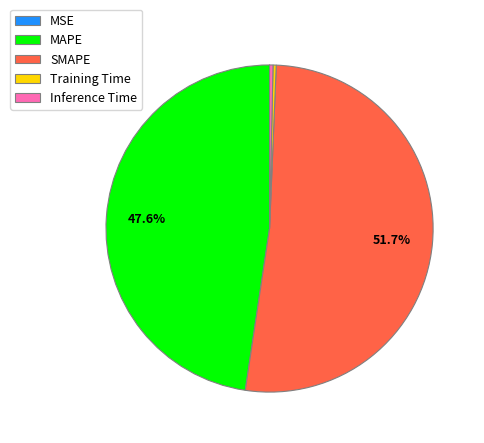

Which has a higher value, Inference Time or MAPE?

MAPE